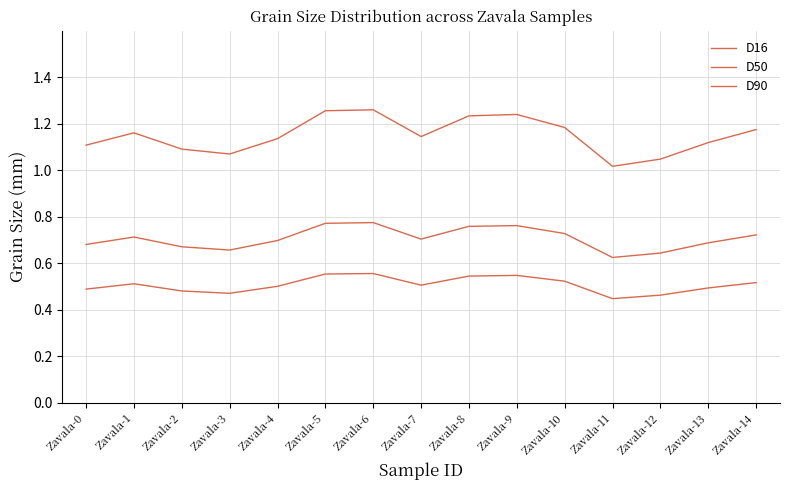

Does the chart display data point markers on the line(s)?

No